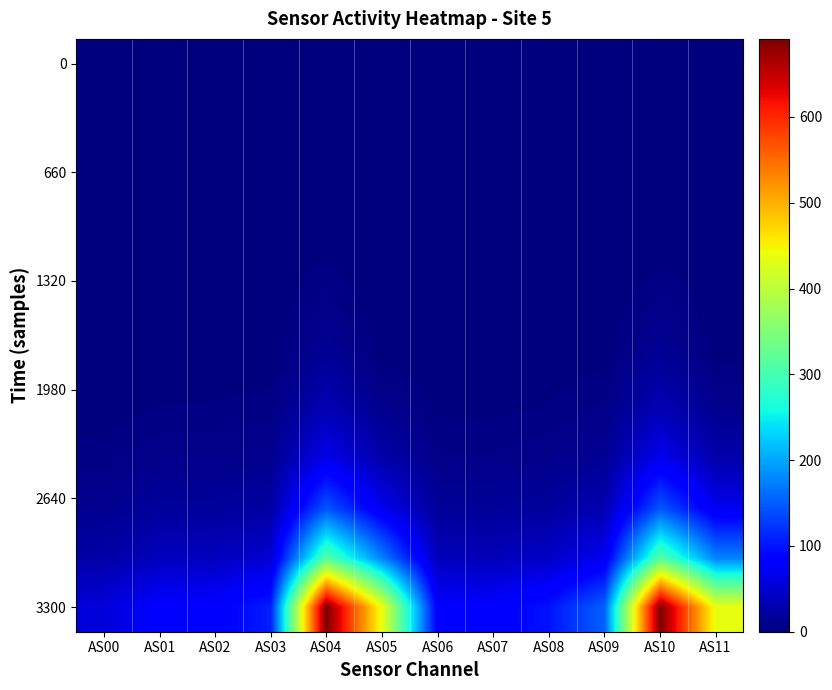

How many series are shown in this chart?

12